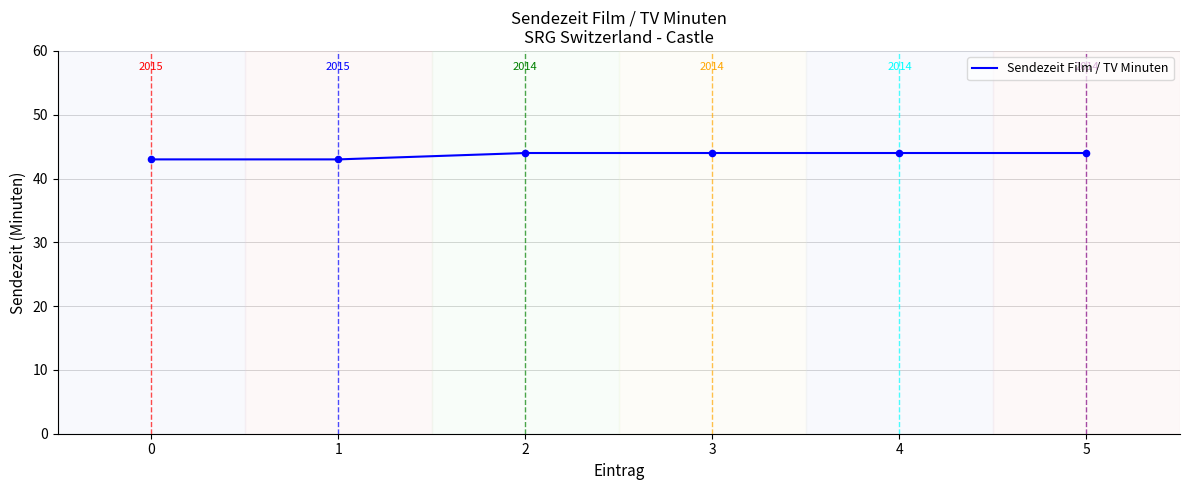

Between 0 and 5, which is larger?

5